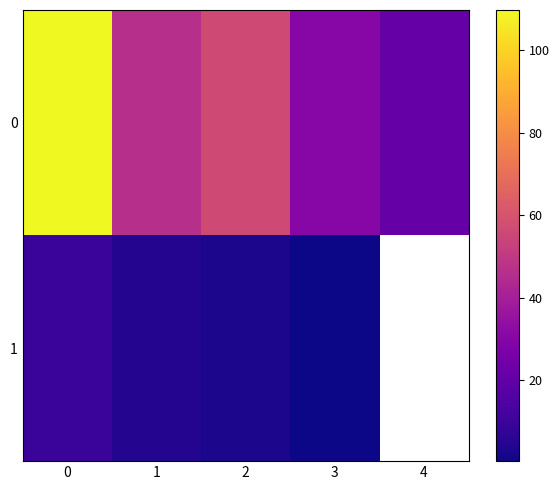

What is the sum of the 0 values at 4 and 0?

130.8